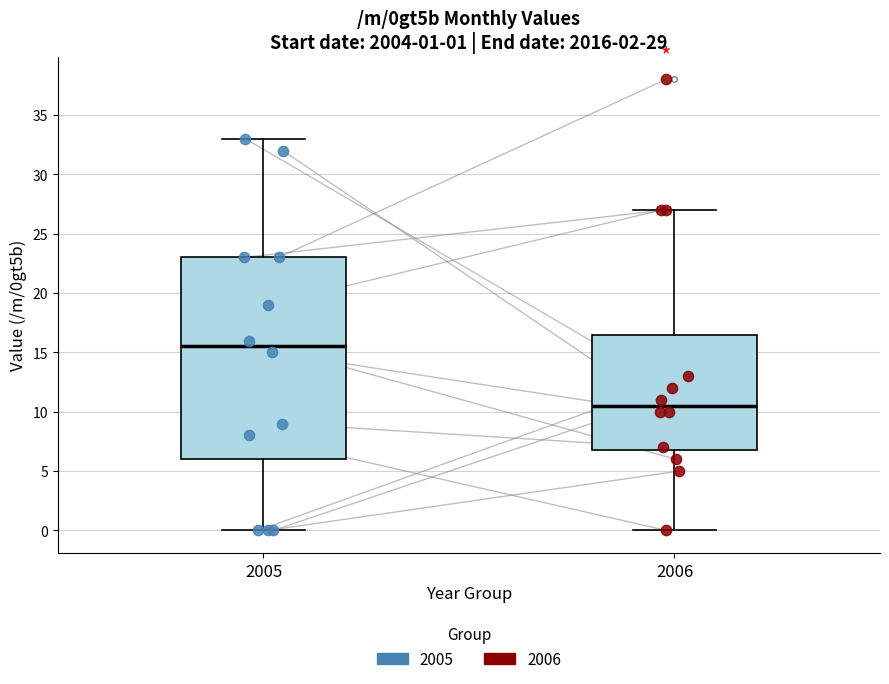

Comparing the boxes themselves (not the whiskers), which one is the tallest?

2005